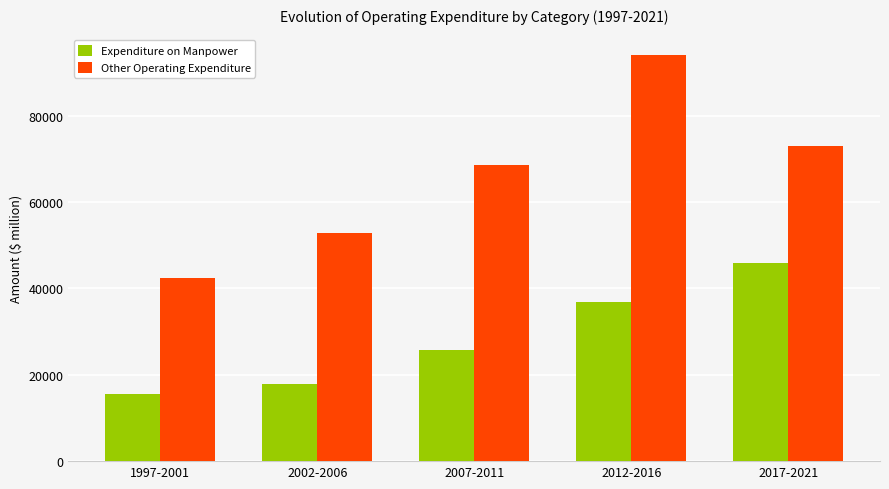

Is the value of Expenditure on Manpower at 2007-2011 greater than the value of Other Operating Expenditure at 2017-2021?

No